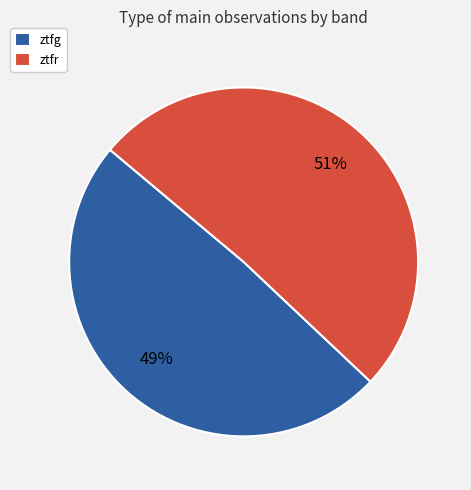

Count the number of slices in the pie.

2